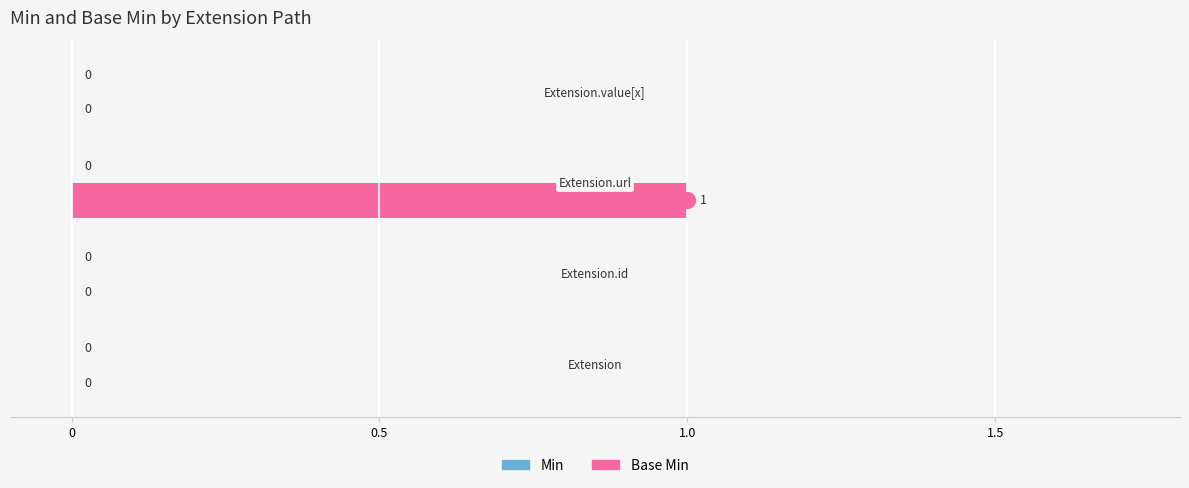

Are the bars horizontal?

Yes